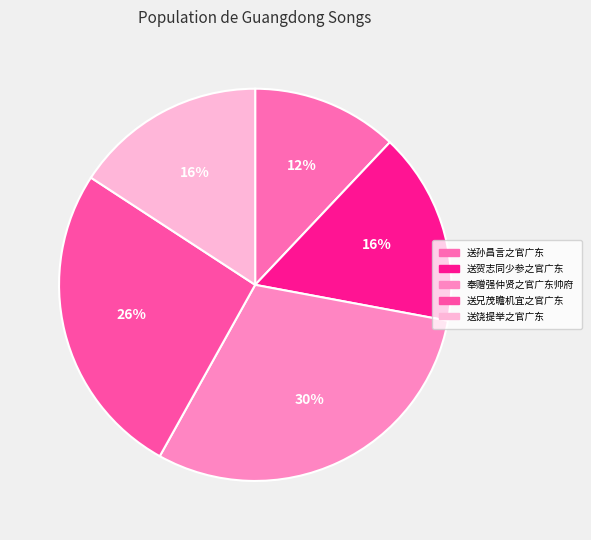

To the nearest percent, what is the average slice percentage?

20%